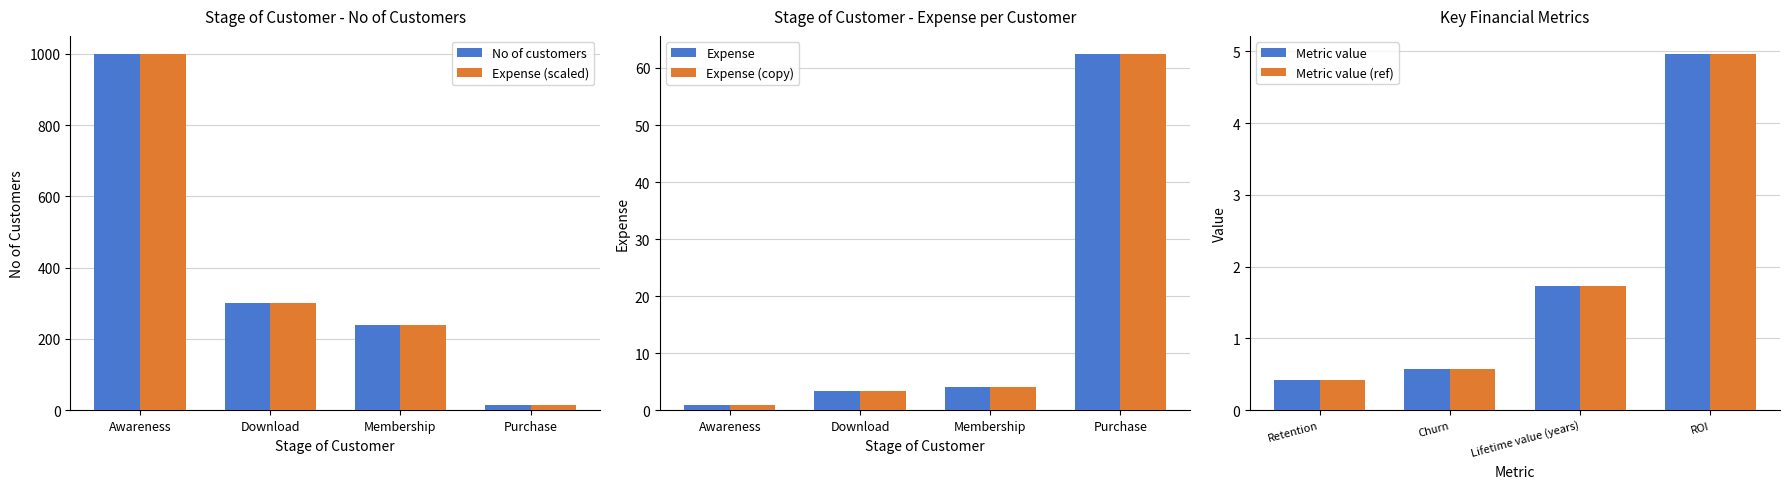

Reading left to right, what are all the values shown in this chart?

No of customers: Awareness=1000.0	Download=300.0	Membership=240.0	Purchase=16.0
Expense (scaled): Awareness=1000.0	Download=300.0	Membership=240.0	Purchase=16.0
Expense: Awareness=1.0	Download=3.3	Membership=4.2	Purchase=62.5
Expense (copy): Awareness=1.0	Download=3.3	Membership=4.2	Purchase=62.5
Metric value: Retention=0.4	Churn=0.6	Lifetime value (years)=1.7	ROI=5.0
Metric value (ref): Retention=0.4	Churn=0.6	Lifetime value (years)=1.7	ROI=5.0